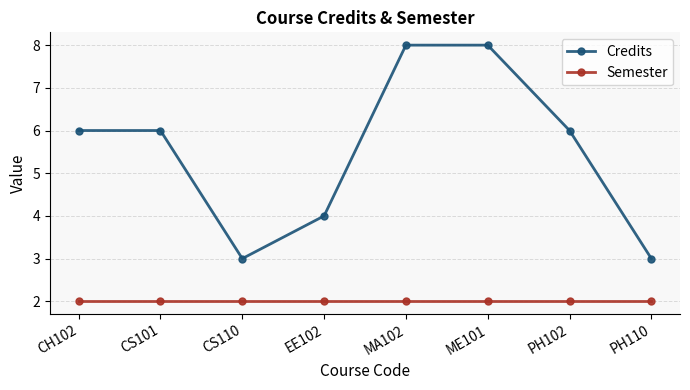

What is the difference between the highest and lowest values at PH102?

4